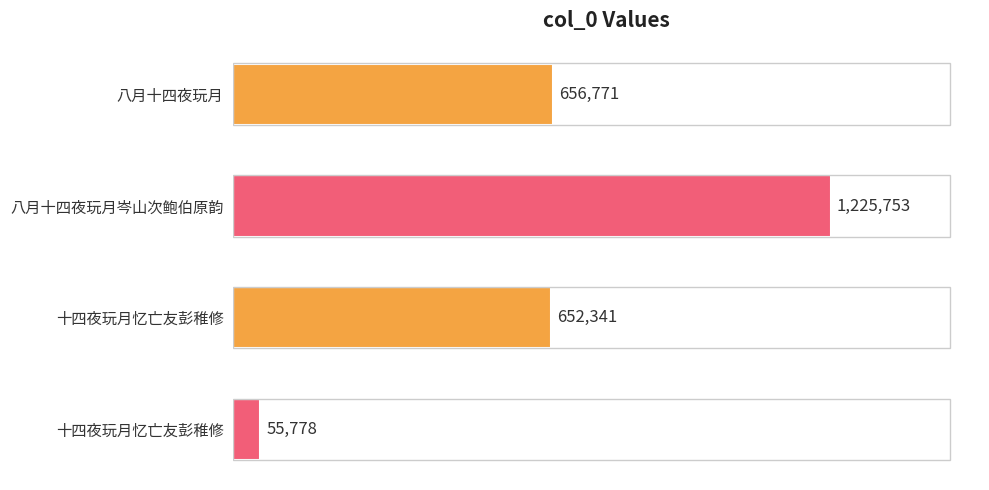

Count the number of data series in this chart.

1